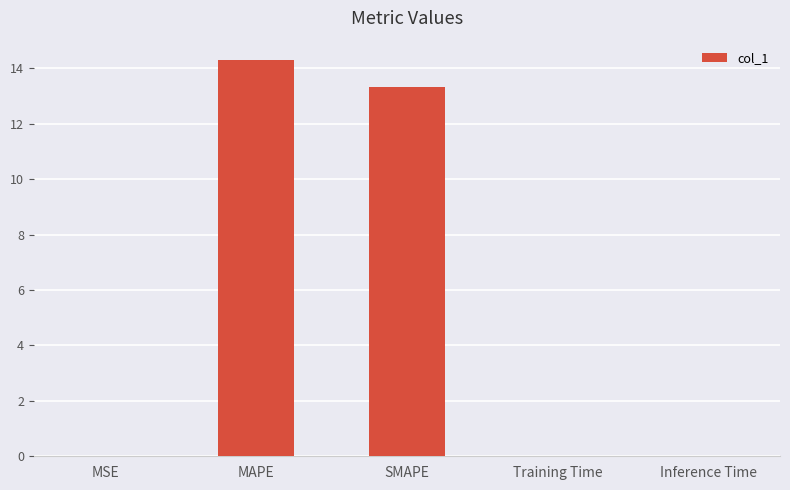

Between Inference Time and MAPE, which is larger?

MAPE